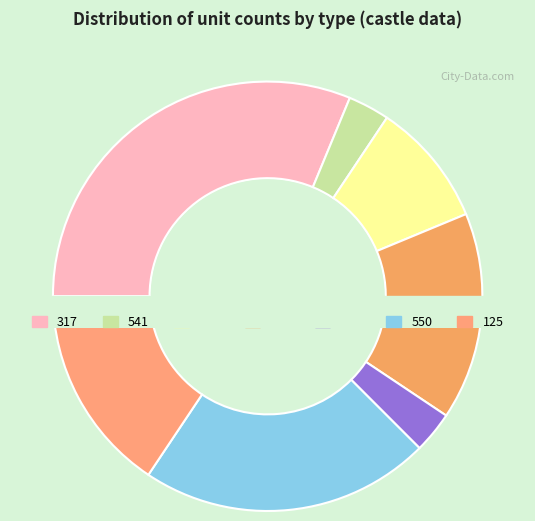

What percentage is the 310 slice, to the nearest percent?

3%